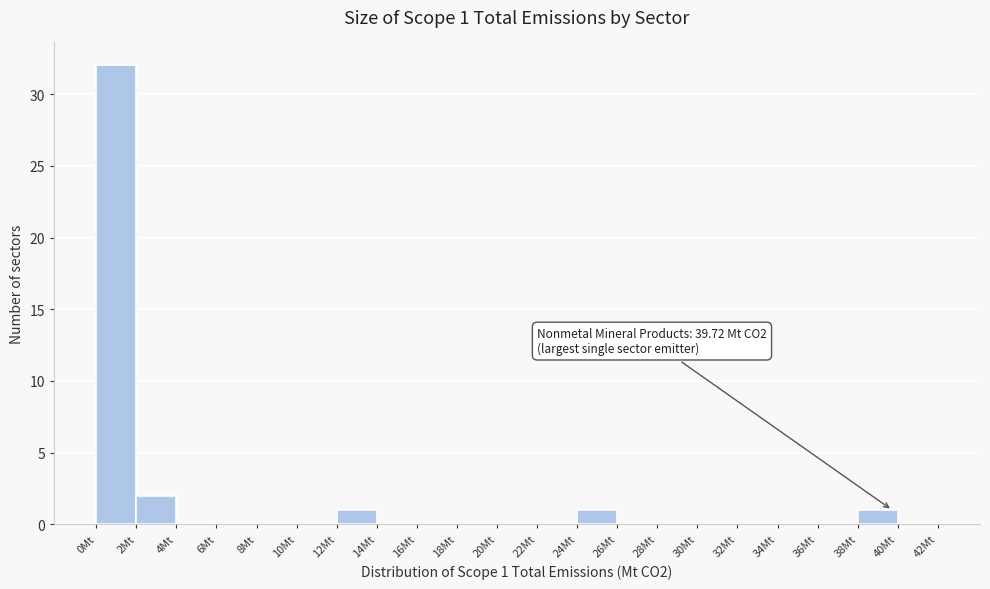

Which range on the x-axis has the tallest bar?

0 to 2